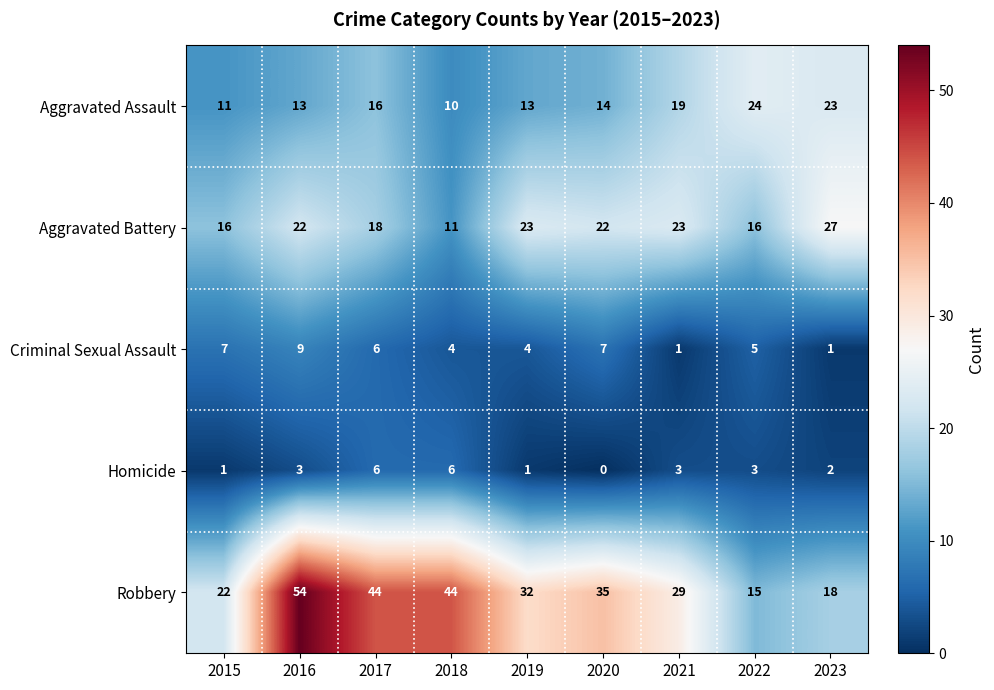

How many series are shown in this chart?

5